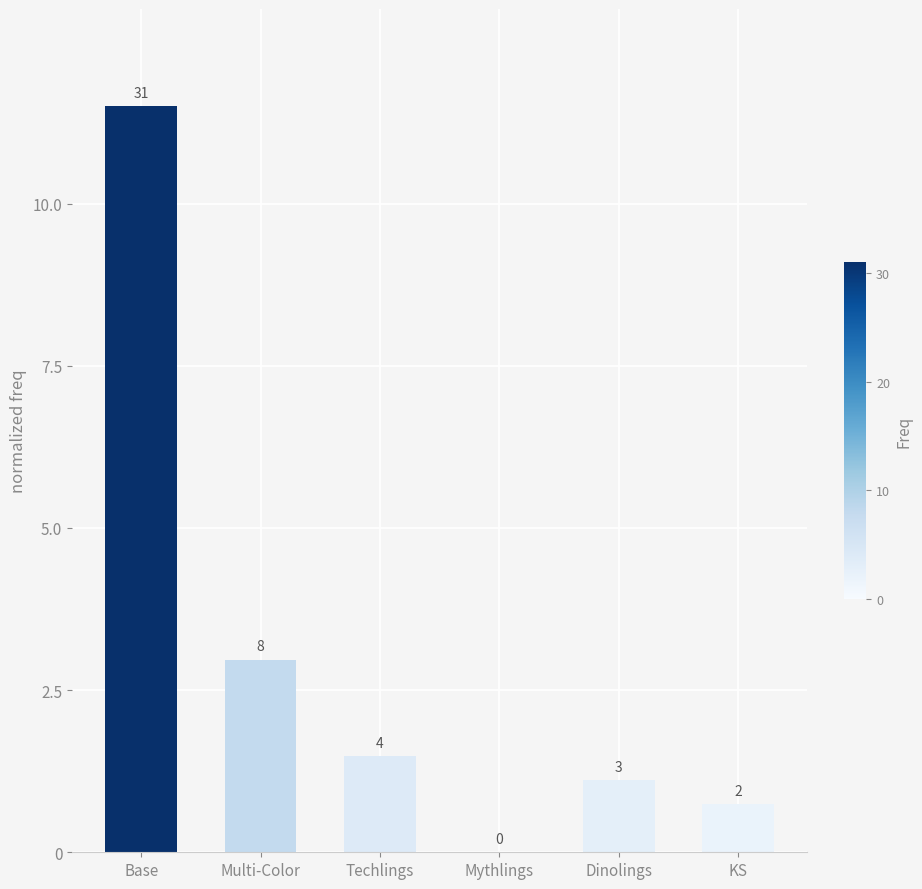

Is it true that the value at Multi-Color is 3.0?

True